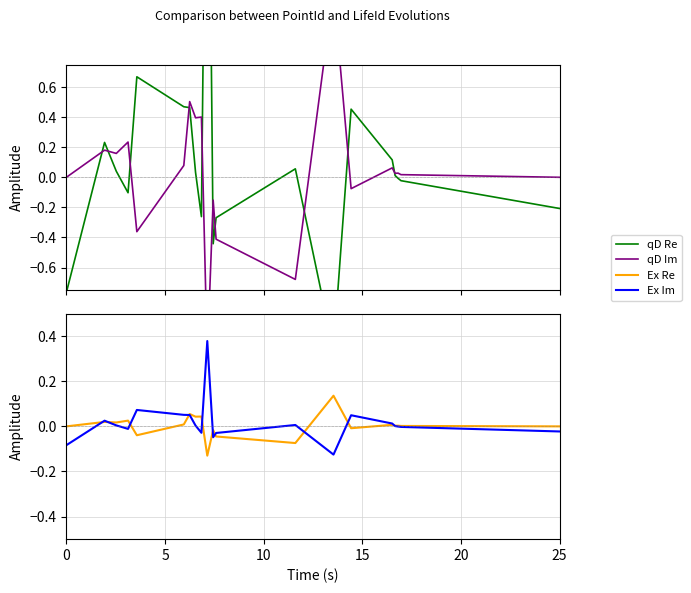

How many negative values does the Ex Im series have?

9